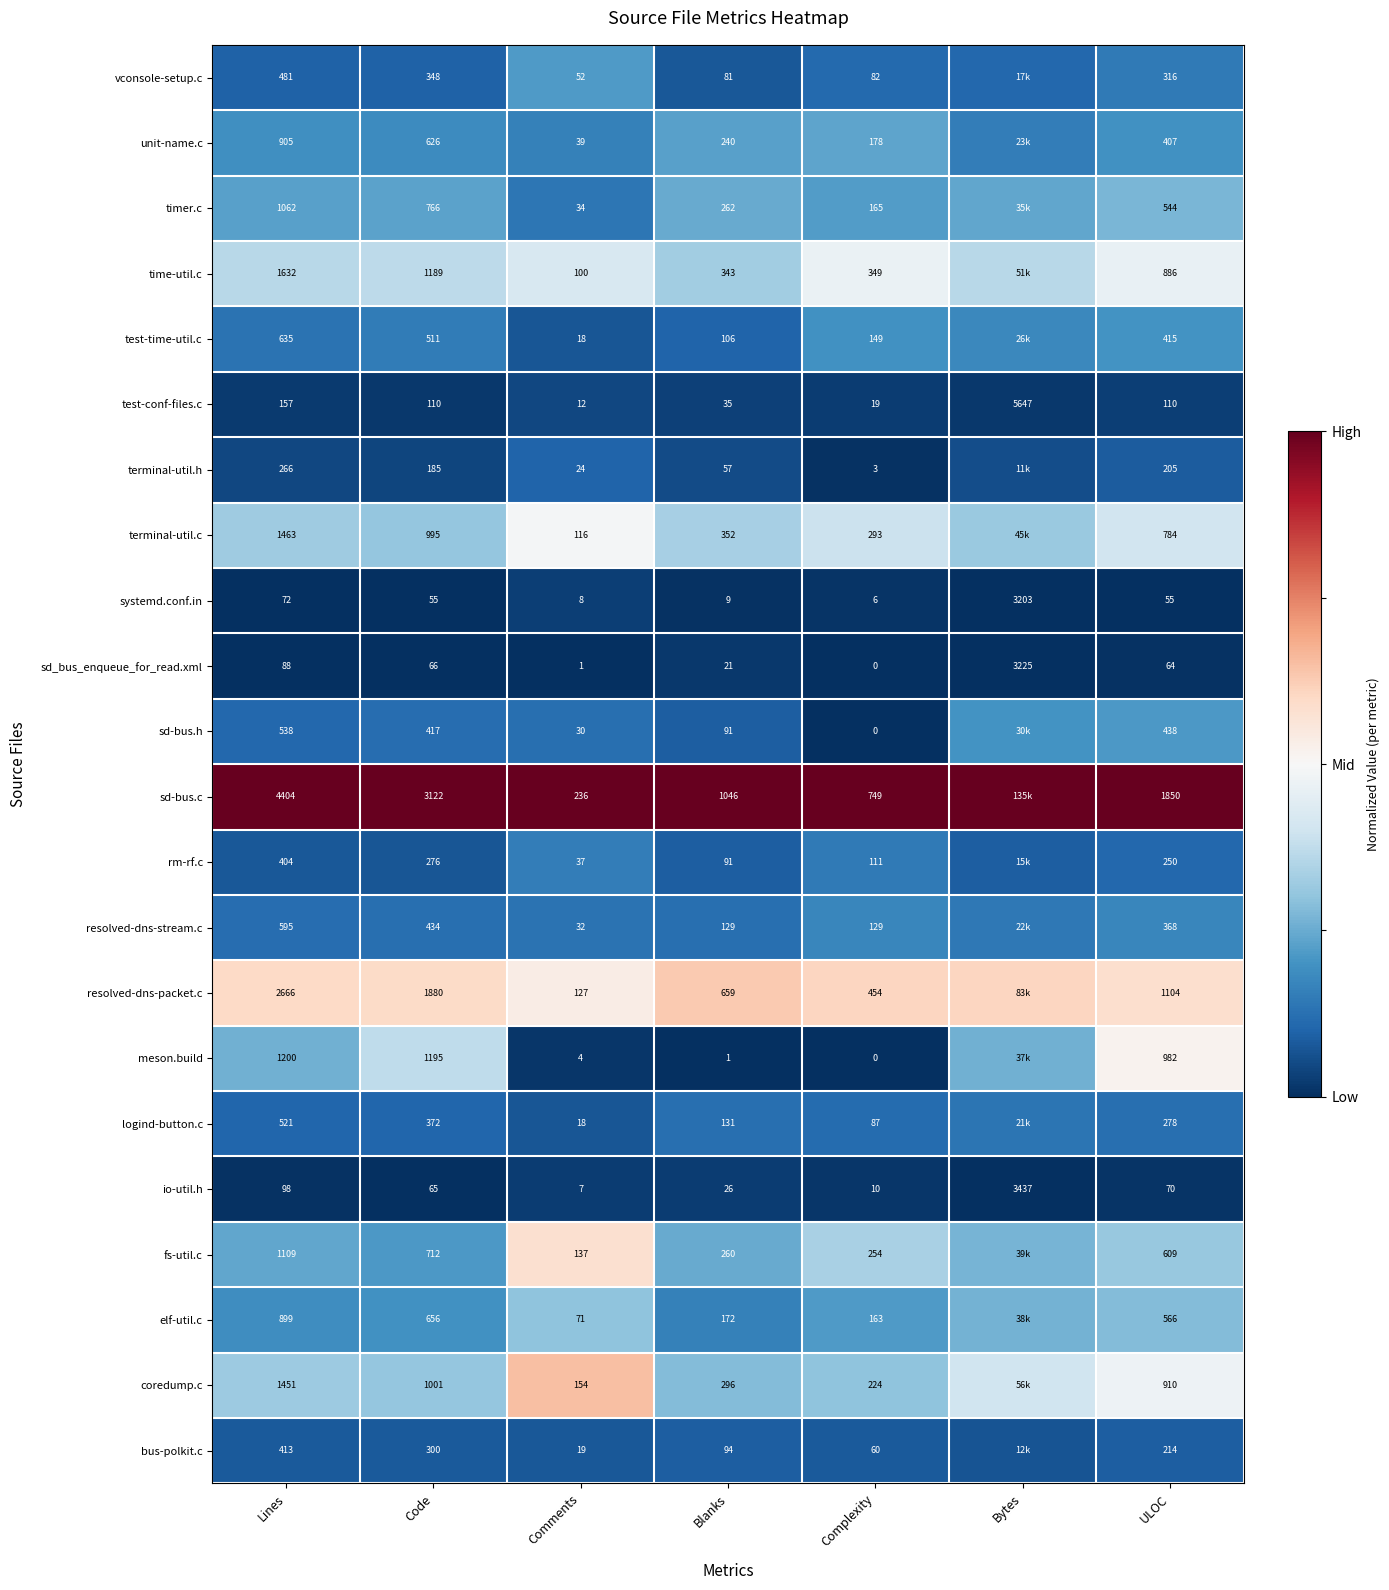

Between Lines and Code, which series saw the biggest shift?

sd-bus.c